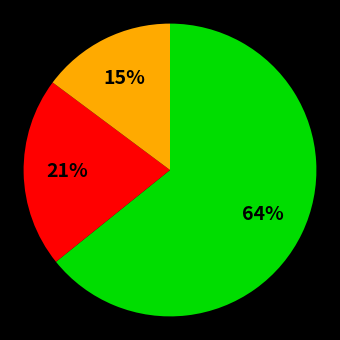

To the nearest percent, what is the average slice percentage?

33%